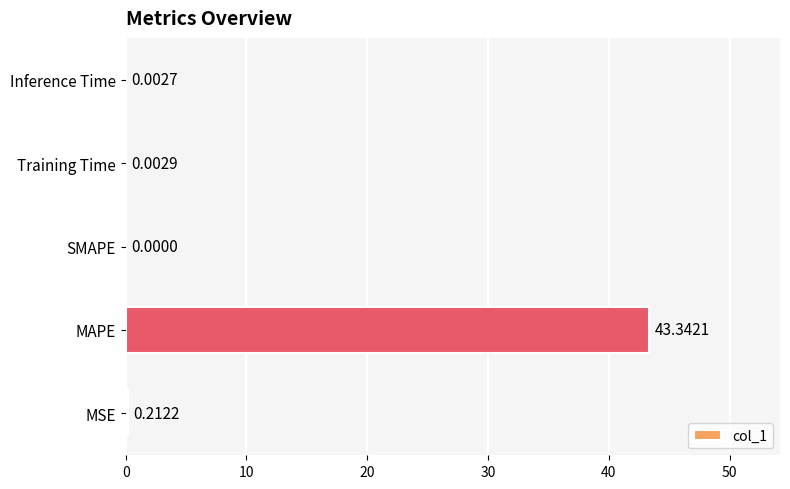

Count the number of categories in the chart.

5